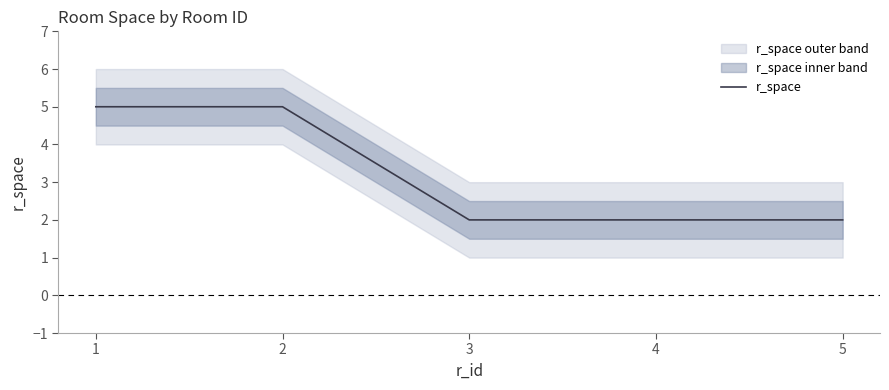

Reading left to right, transcribe all the data shown in this chart.

5	5	2	2	2